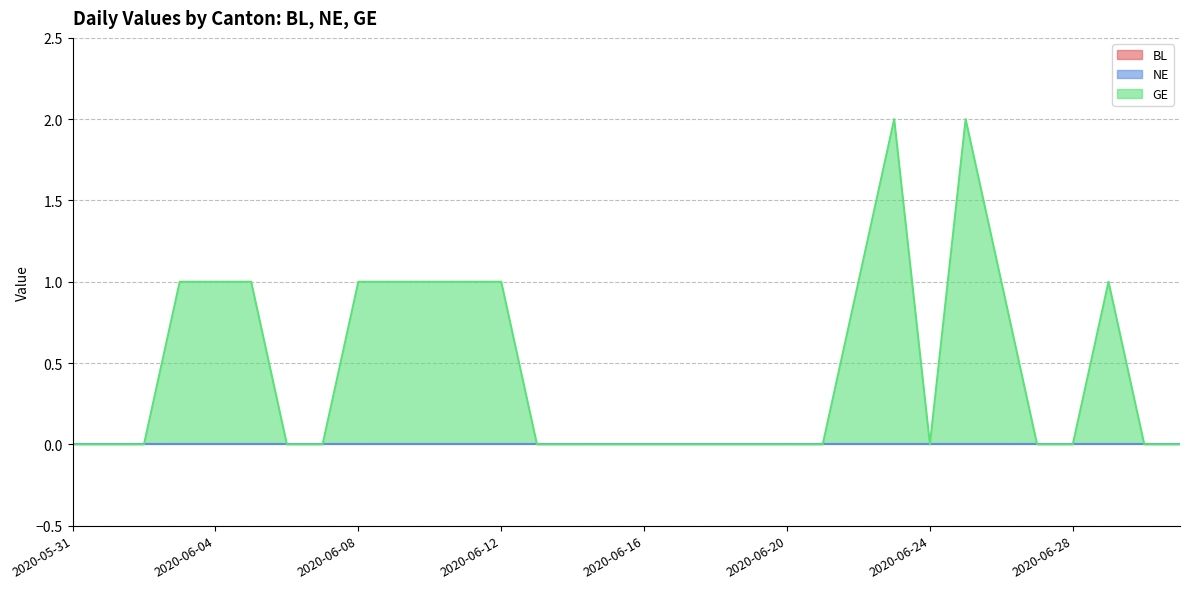

Rank the series at 2020-06-13 from highest to lowest value.

BL, NE, GE